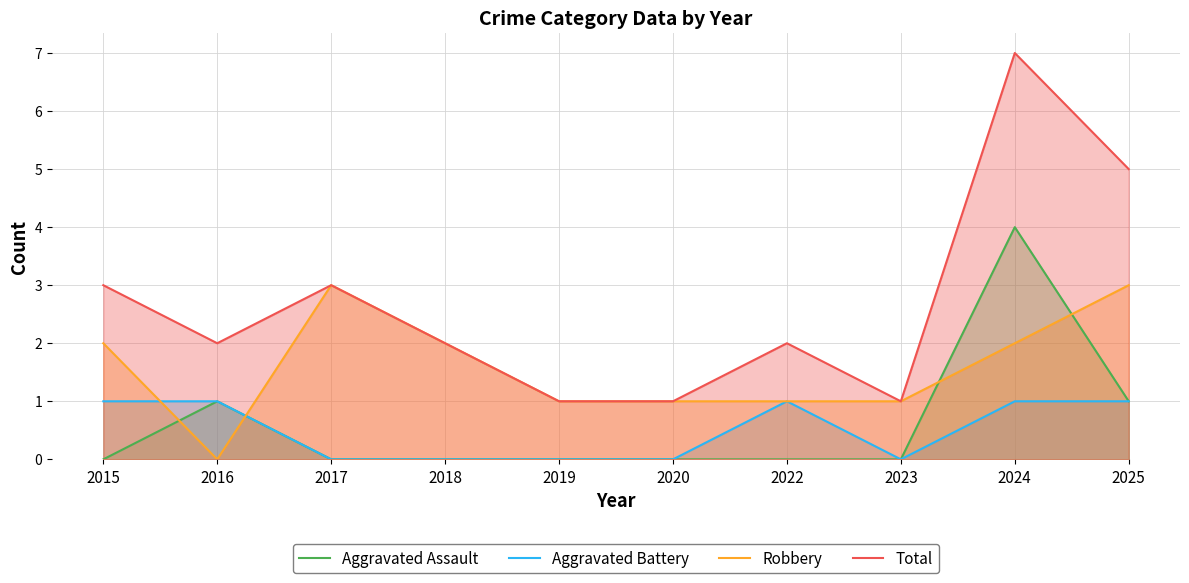

What is the difference between the second highest and second lowest values in the Total series?

4